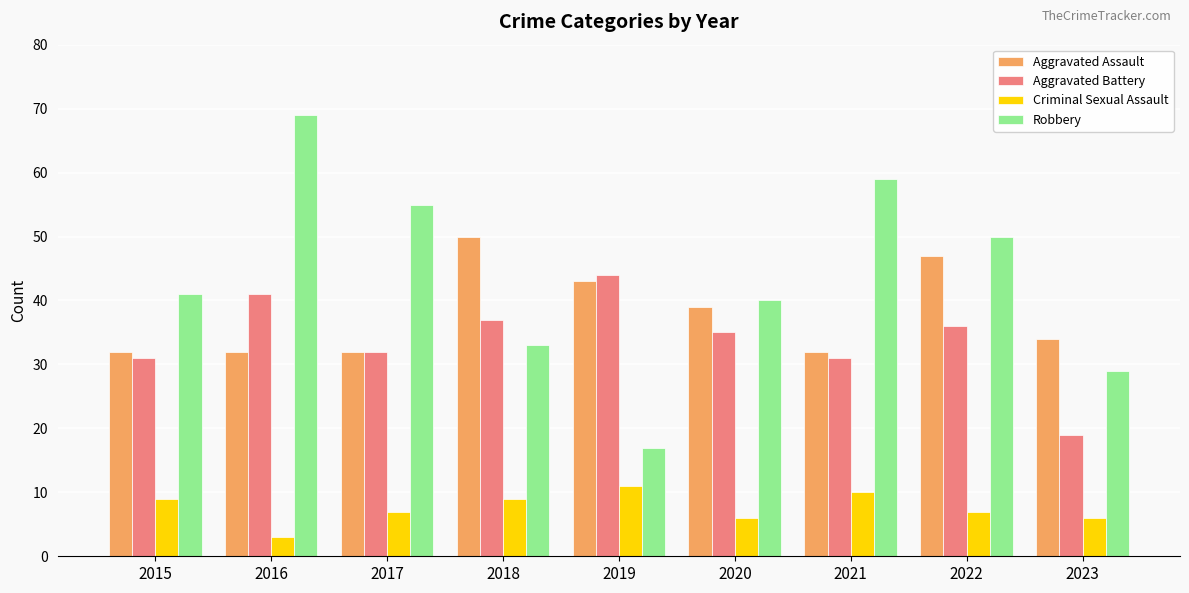

What is the lowest value of the Robbery series?

17